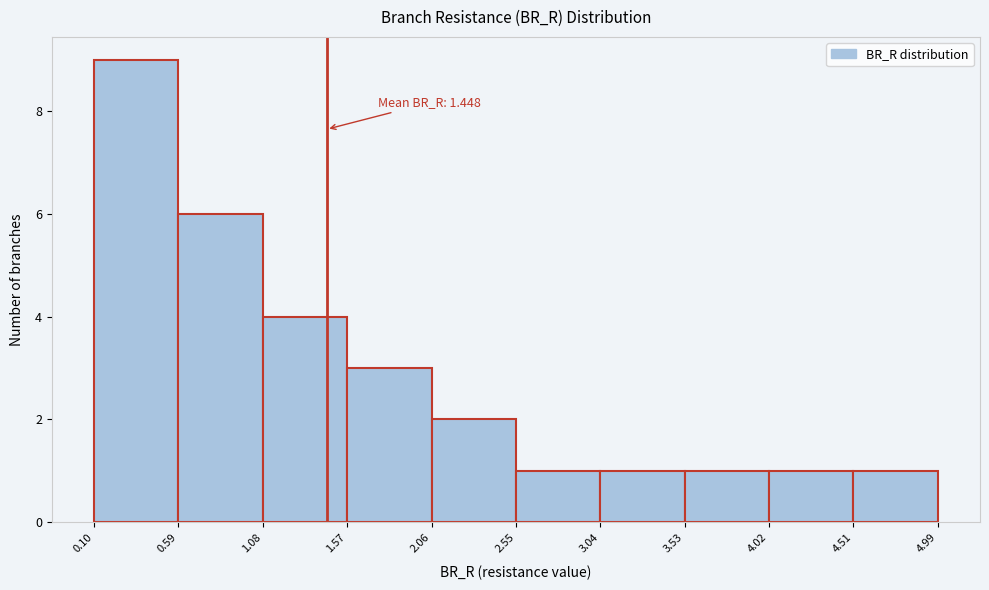

Over which range of the x-axis is the bar tallest?

0.10 to 0.59